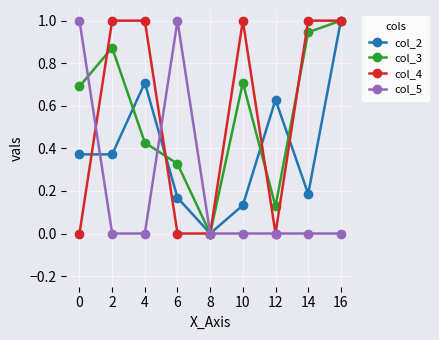

What is the maximum value shown in the chart?

1.0